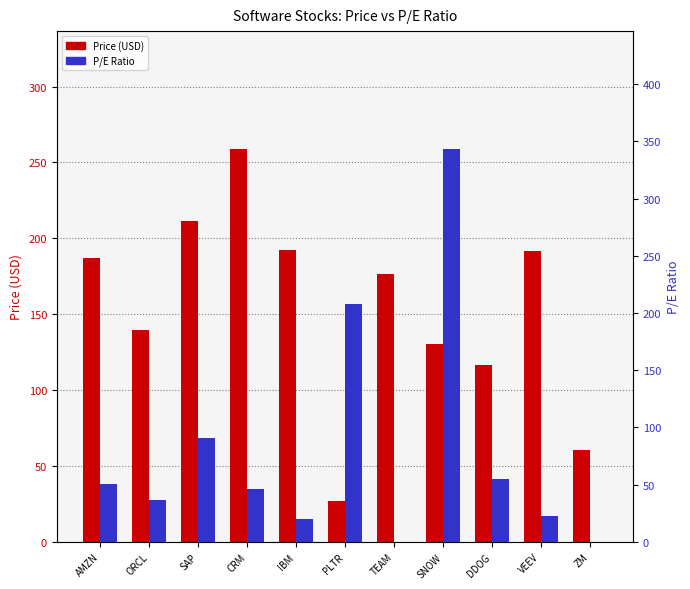

Which has a higher value, VEEV or CRM?

CRM